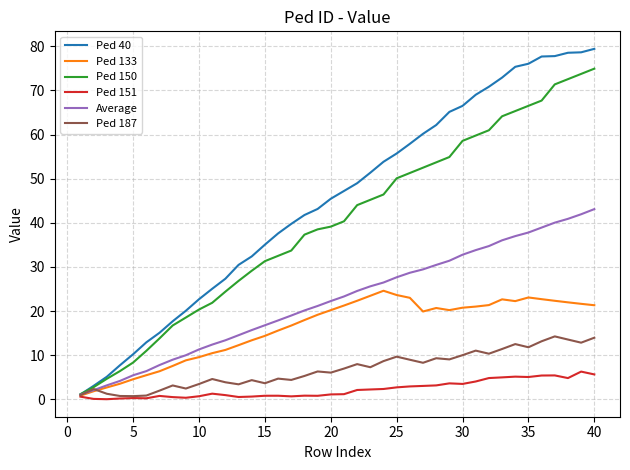

Which series has the widest spread of values?

Ped 40